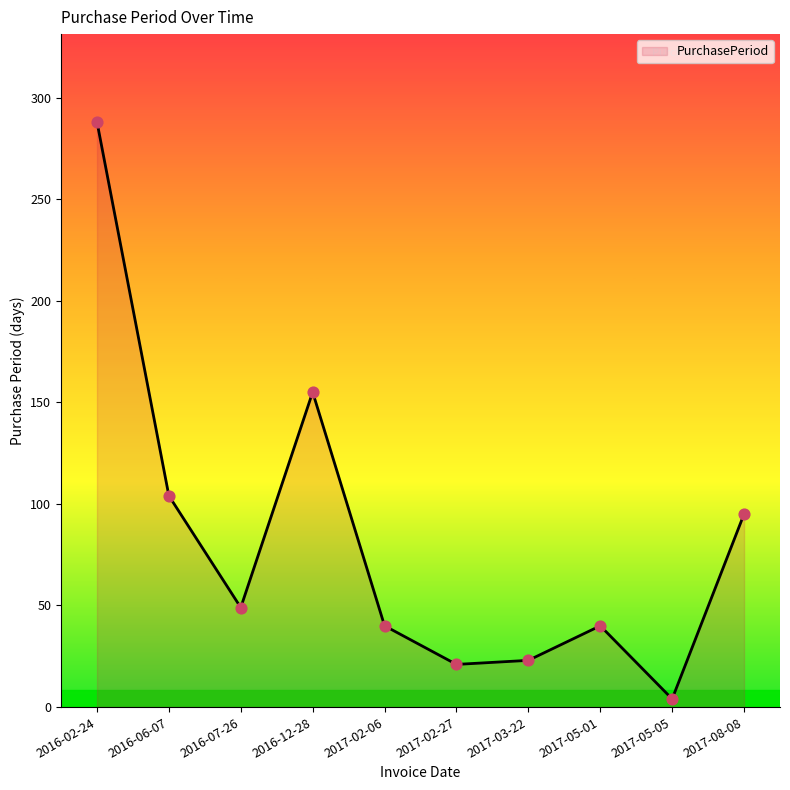

What is the change in value from 2016-07-26 to 2017-08-08?

+46